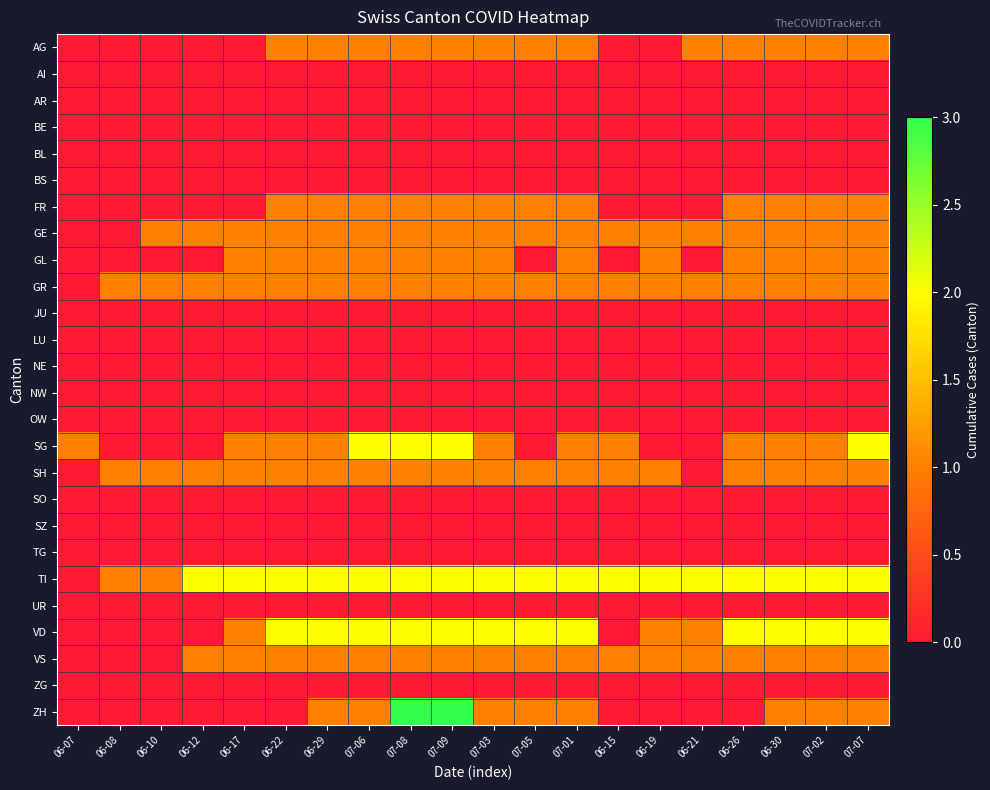

Which series has the widest spread of values?

ZH